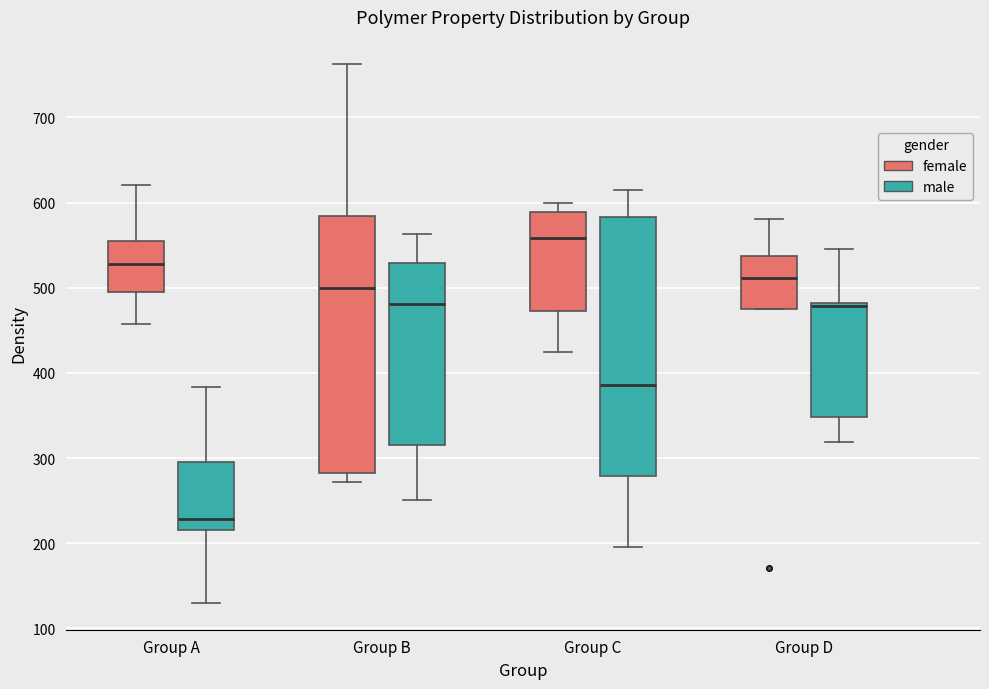

Reading left to right, transcribe this box plot: for each box, give where its median line is, the range the box spans, and where its two whiskers end, as read against the y-axis. The values are not printed on the chart, so give them approximately, as read against the axis.

Group A (female): median 530, box 500 to 560, whiskers 460 to 620
Group A (male): median 230, box 220 to 300, whiskers 130 to 380
Group B (female): median 500, box 280 to 580, whiskers 270 to 760
Group B (male): median 480, box 320 to 530, whiskers 250 to 560
Group C (female): median 560, box 470 to 590, whiskers 420 to 600
Group C (male): median 390, box 280 to 580, whiskers 200 to 620
Group D (female): median 510, box 480 to 540, whiskers 480 to 580
Group D (male): median 480, box 350 to 480, whiskers 320 to 550